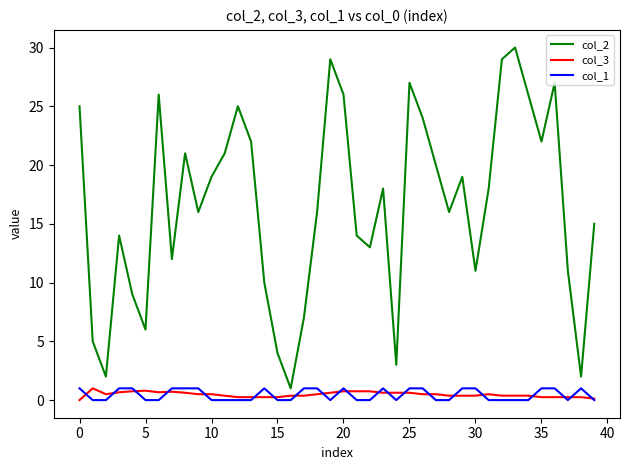

What is the highest value of the col_3 series?

1.0